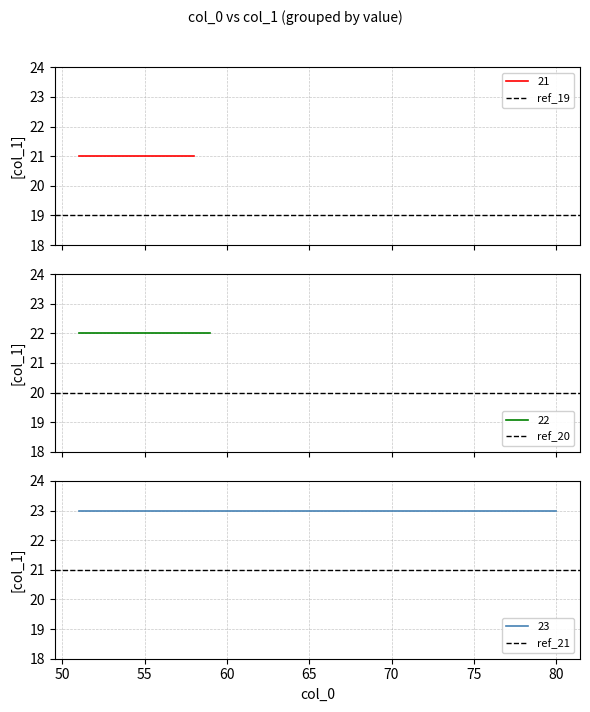

What is the minimum value for ref_19?

19